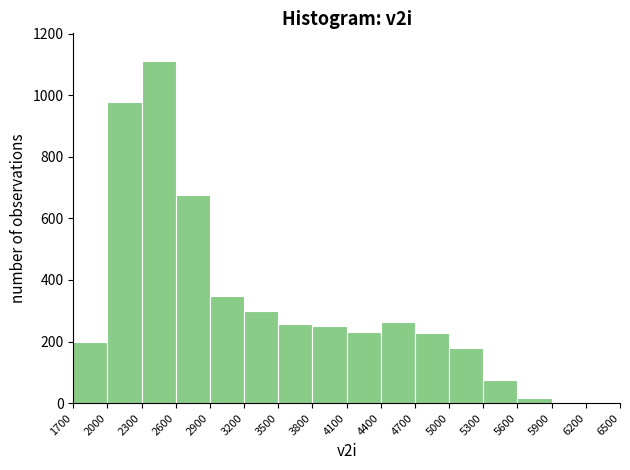

Reading left to right, list every bar in this chart as the range it spans on the x-axis followed by its height. The values are not printed on the chart, so give them approximately, as read against the axis.

1700 to 2000: 200
2000 to 2300: 980
2300 to 2600: 1120
2600 to 2900: 680
2900 to 3200: 340
3200 to 3500: 300
3500 to 3800: 260
3800 to 4100: 260
4100 to 4400: 240
4400 to 4700: 260
4700 to 5000: 220
5000 to 5300: 180
5300 to 5600: 80
5600 to 5900: under 20
5900 to 6200: under 20
6200 to 6500: 0